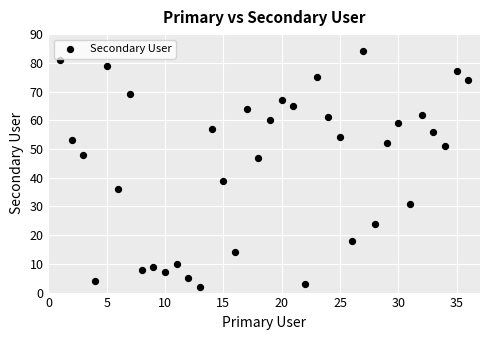

What is the range of X values (max minus min)?

35